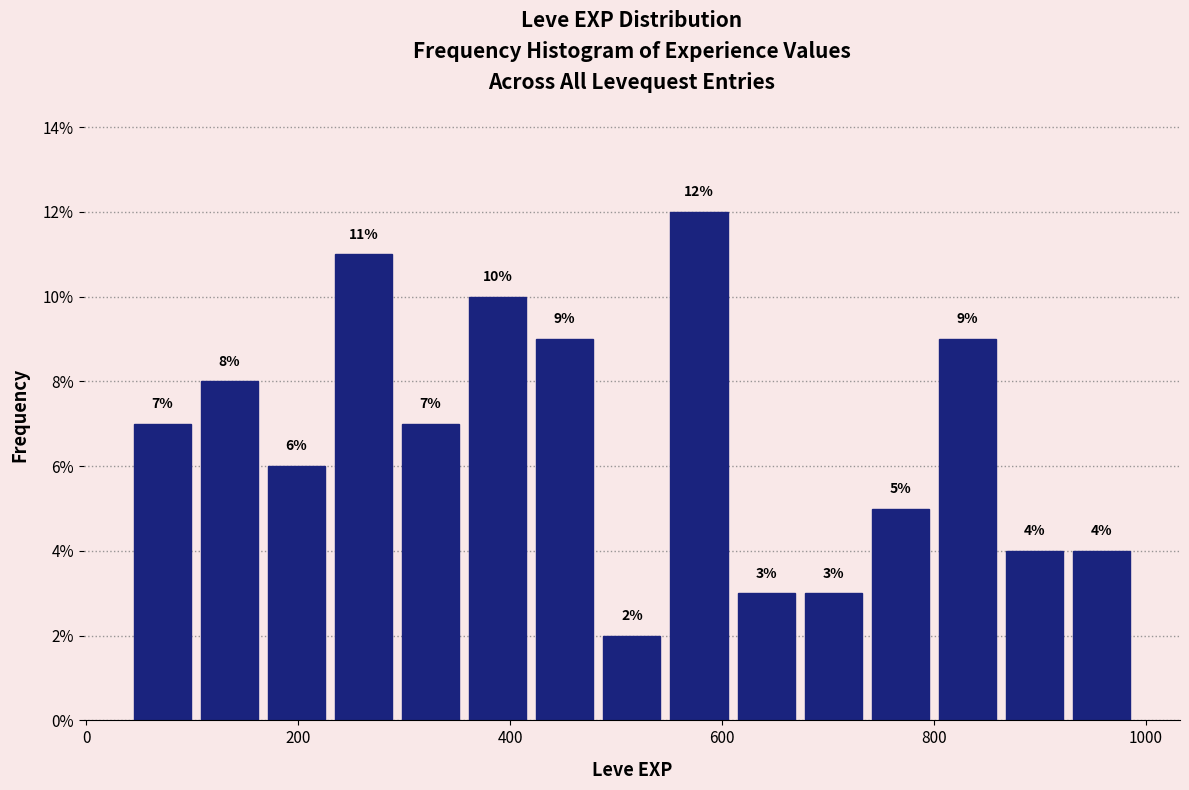

Read against the x-axis, roughly where is the centre of the tallest bar?

580